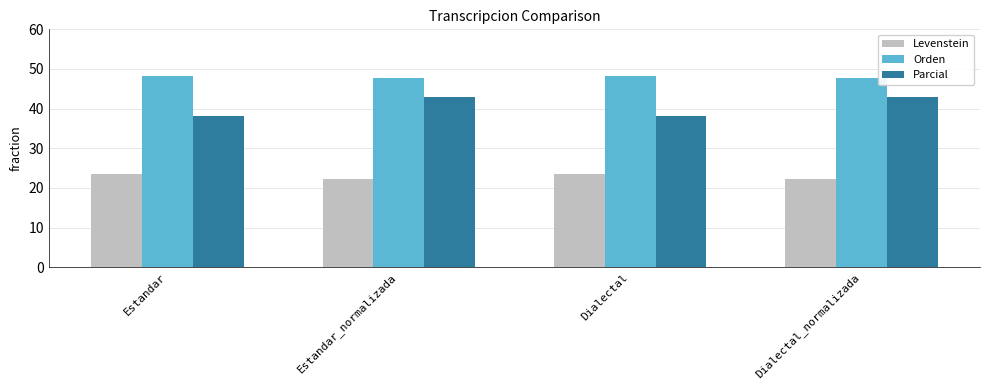

List the series in order of their overall mean, lowest first.

Levenstein, Parcial, Orden